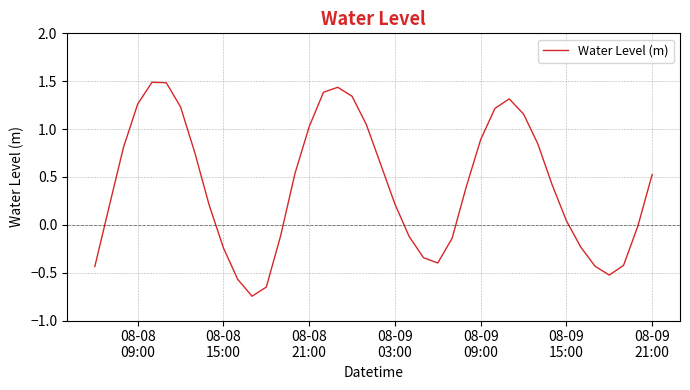

What is the greatest value displayed?

1.5